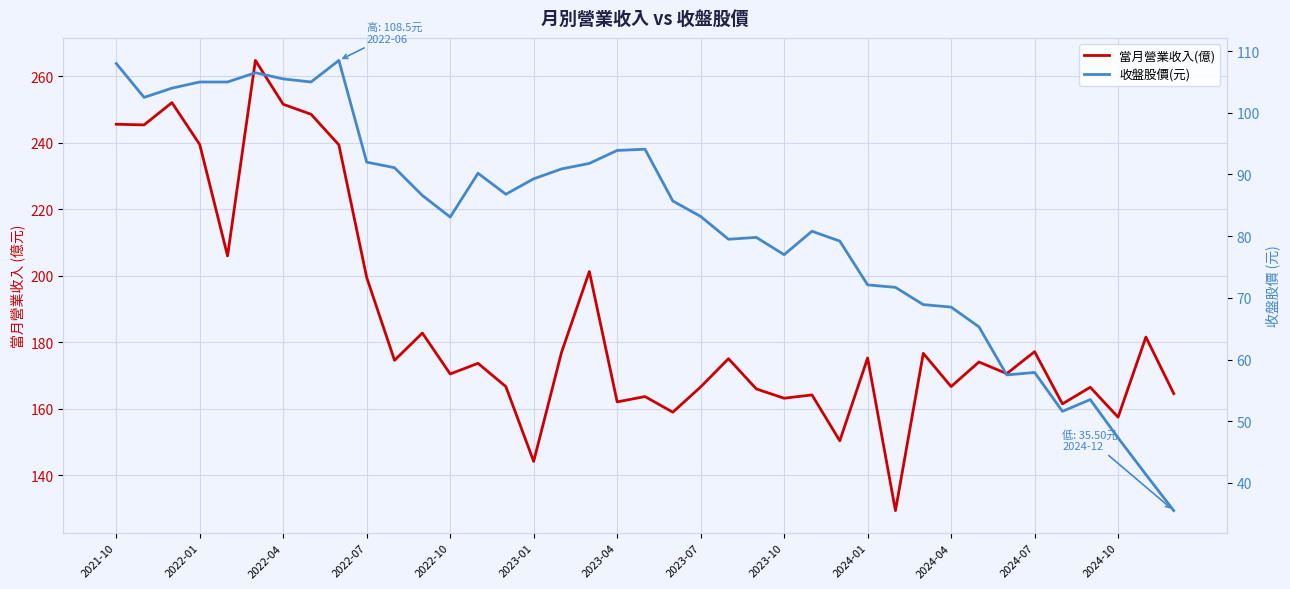

True or false: 當月營業收入(億) and 收盤股價(元) intersect in this chart.

False